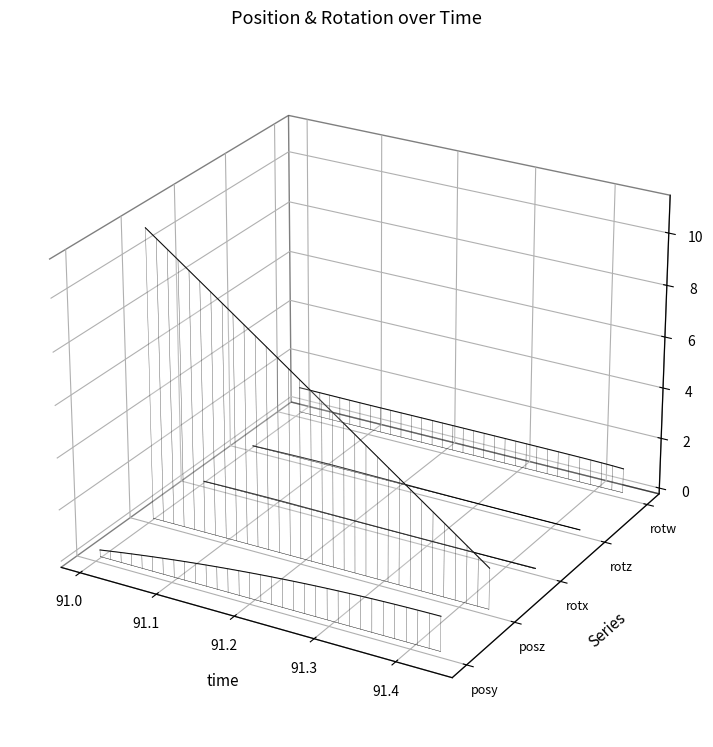

How many categories are shown in the chart?

32